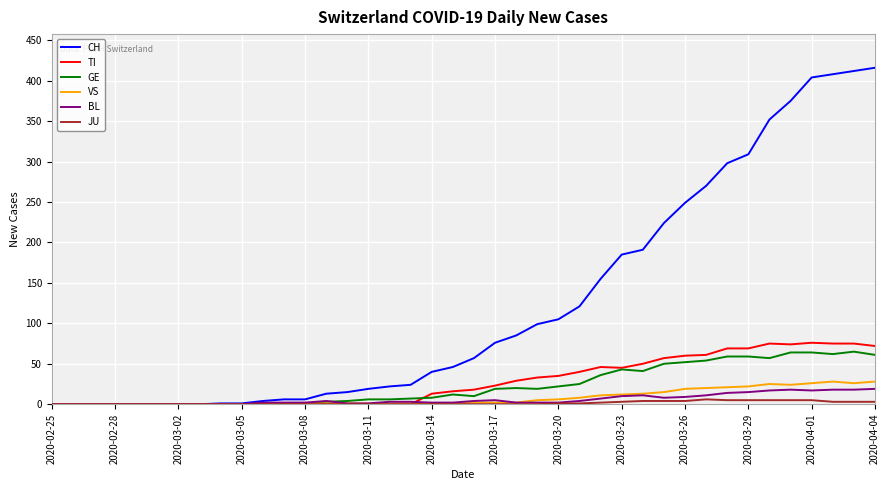

Does the chart display data point markers on the line(s)?

No